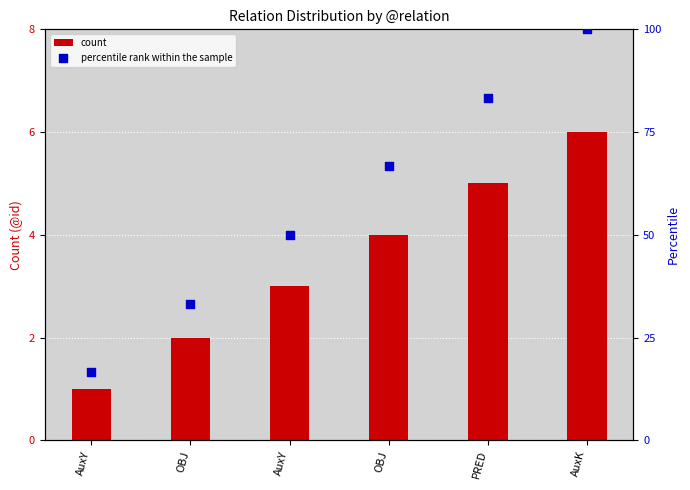

Which series has the largest Y range (max minus min)?

percentile rank within the sample